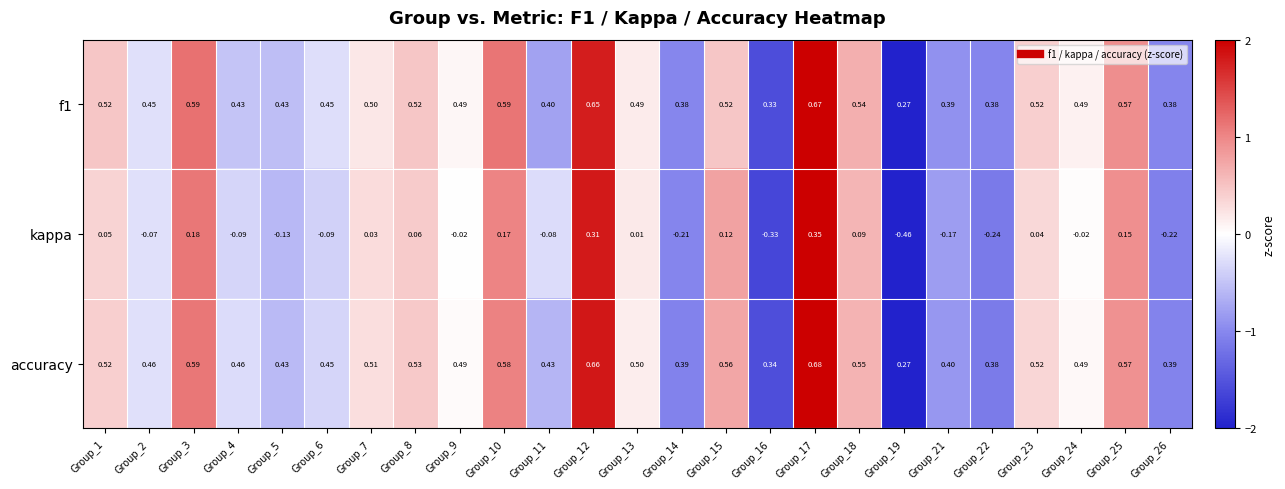

Which series has the largest range (max minus min)?

kappa